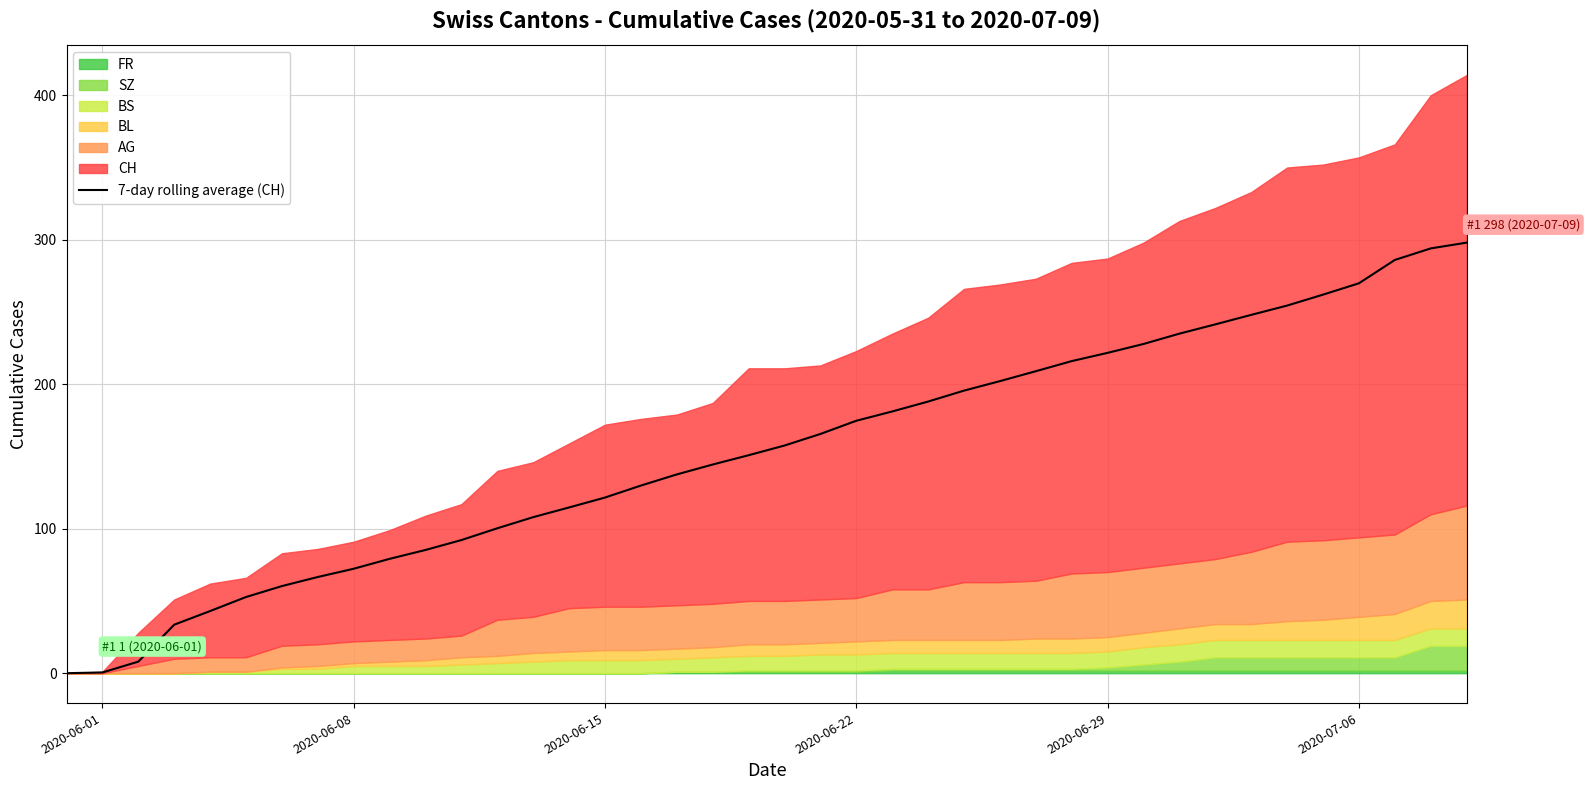

What is the highest value of the 7-day rolling average (CH) series?

298.0